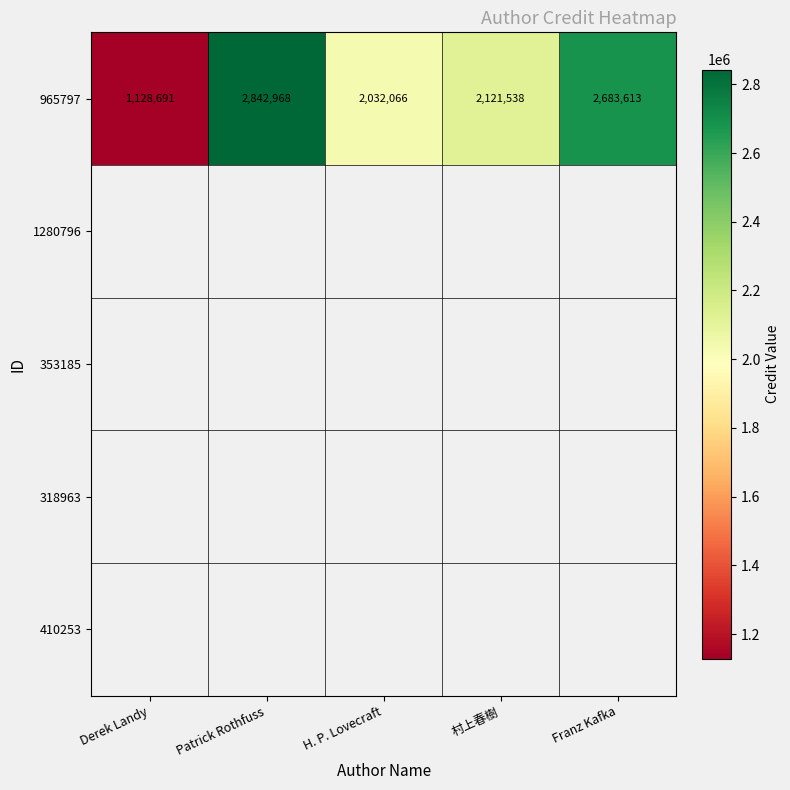

Reading left to right, extract all data points from this chart.

Derek Landy=1128691	Patrick Rothfuss=2842968	H. P. Lovecraft=2032066	村上春樹=2121538	Franz Kafka=2683613